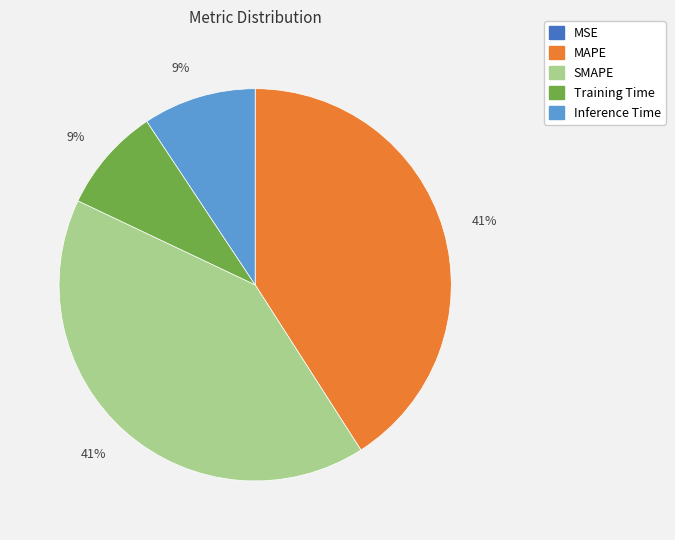

The Inference Time slice represents 19% of the pie. True or false?

False